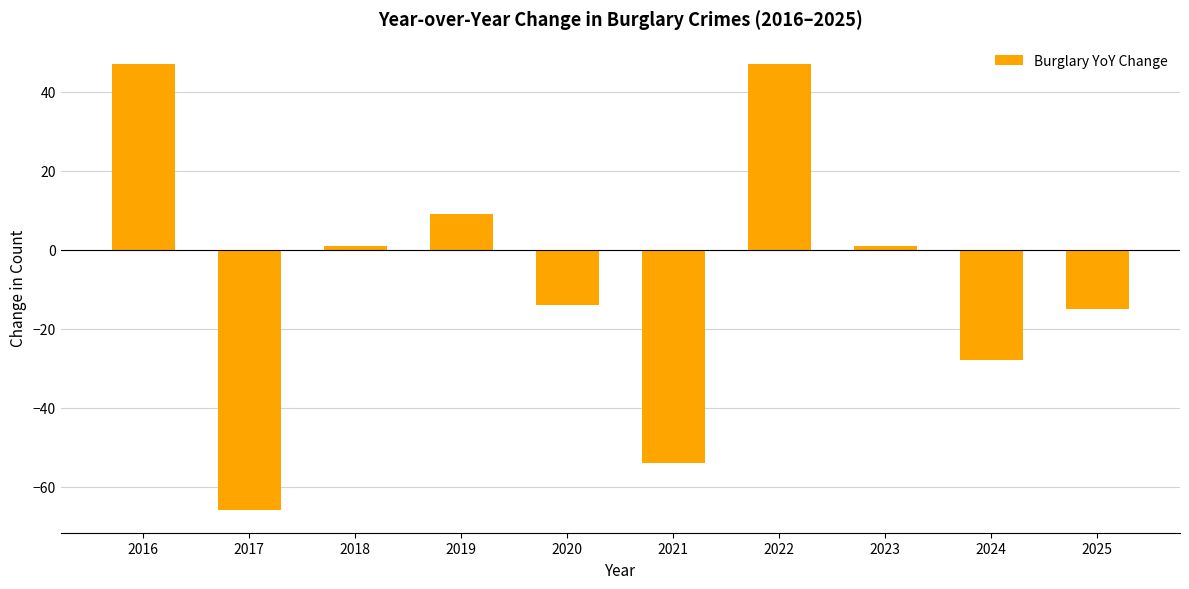

How many positive values are there?

5